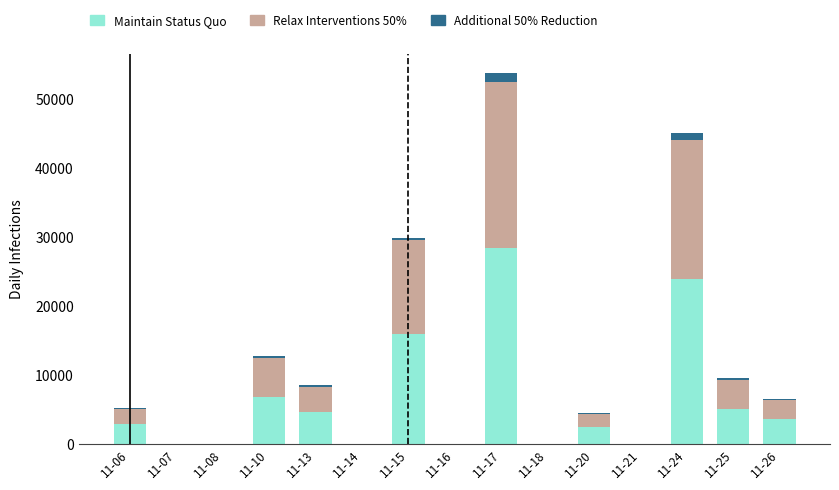

Does the chart contain stacked bars?

Yes